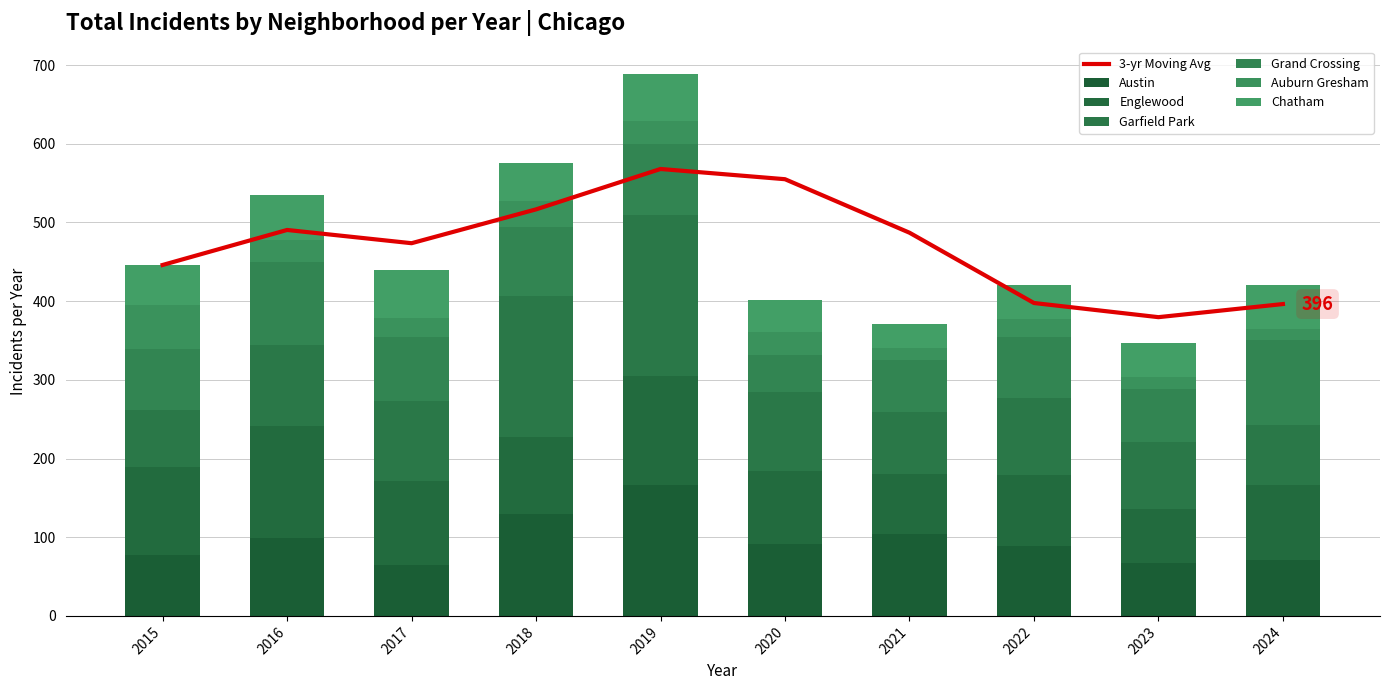

At 2019, list the series in order from largest to smallest.

Garfield Park, Austin, Englewood, Grand Crossing, Chatham, Auburn Gresham